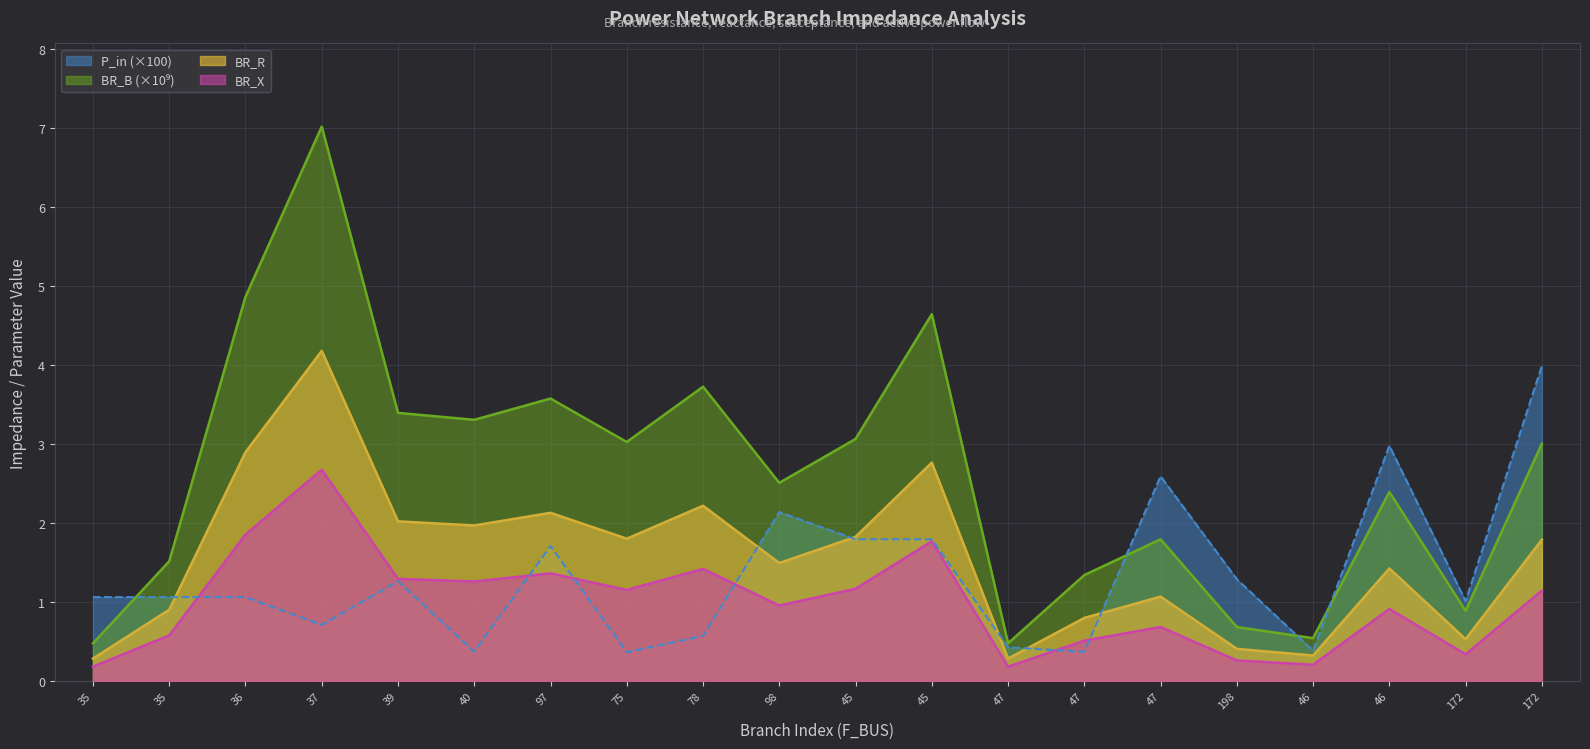

What value does the BR_X series have at 46?

0.9